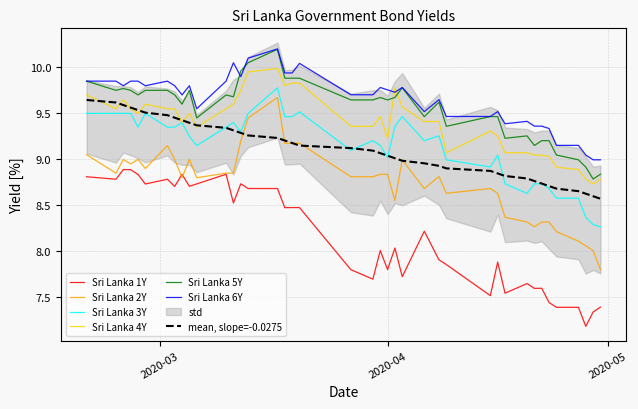

True or false: Sri Lanka 3Y and Sri Lanka 6Y cross at least once.

False